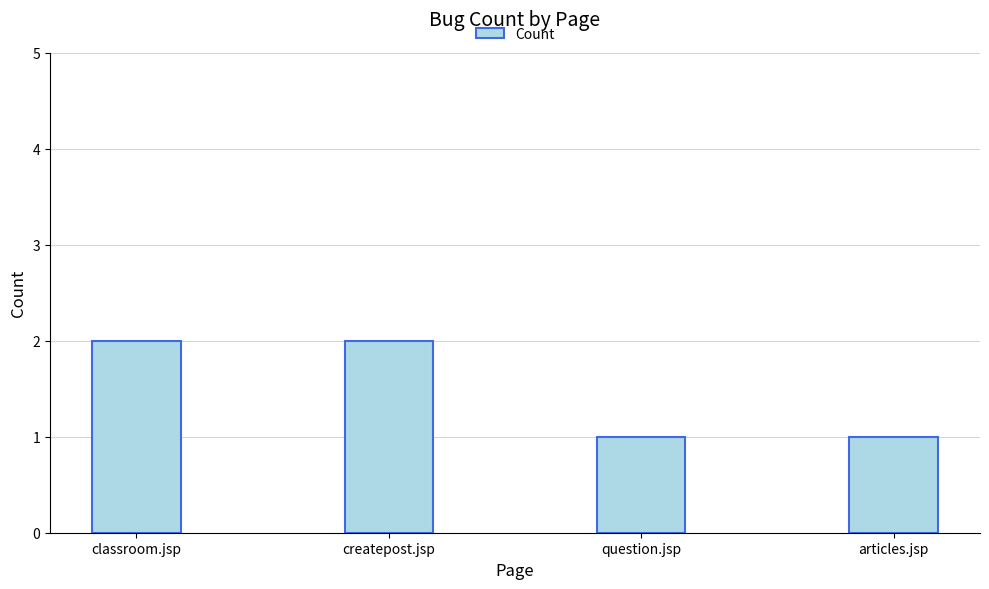

What position from the right is classroom.jsp?

4